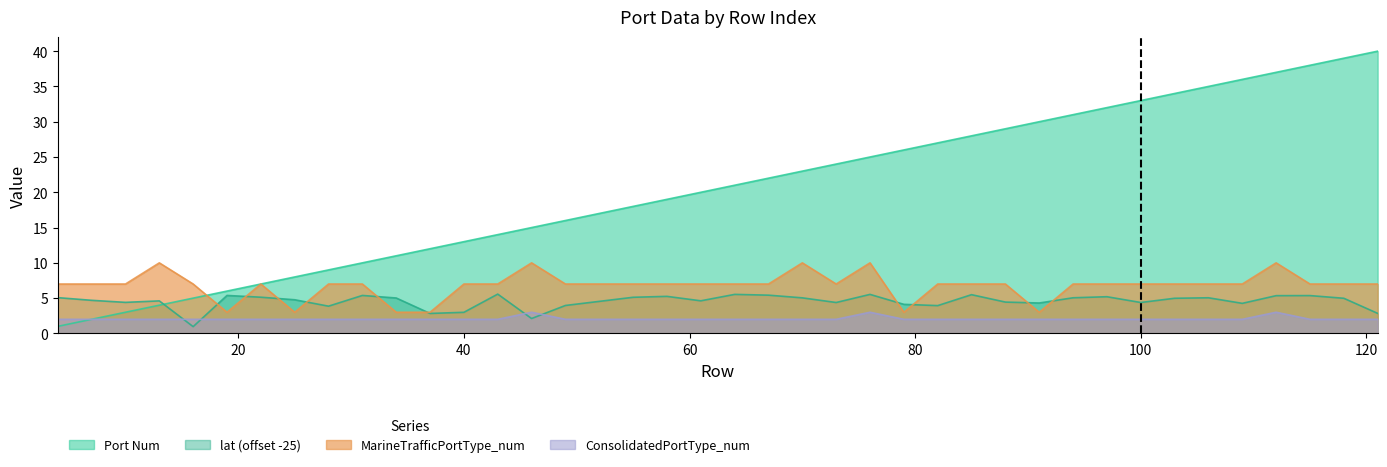

The ConsolidatedPortType_num series shows 2.0 at 28. True or false?

True